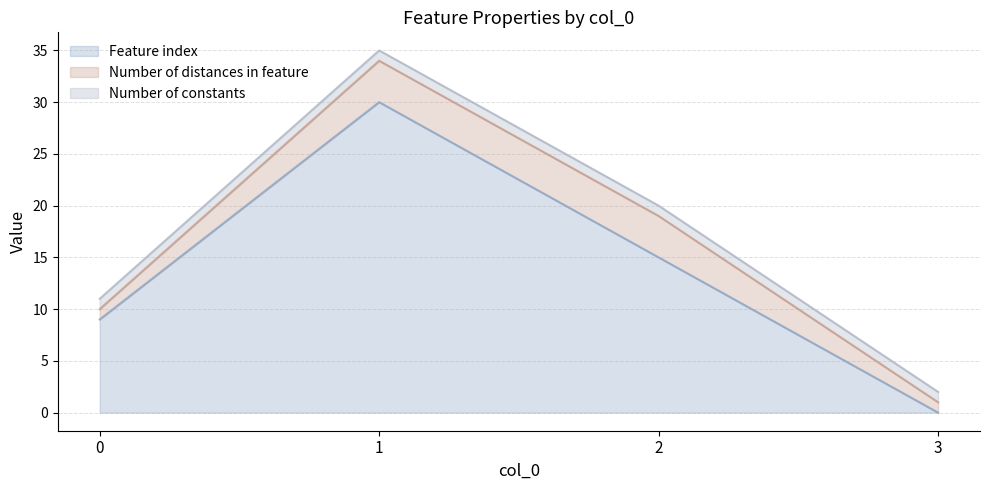

True or false: Number of constants and Number of distances in feature cross at least once.

False